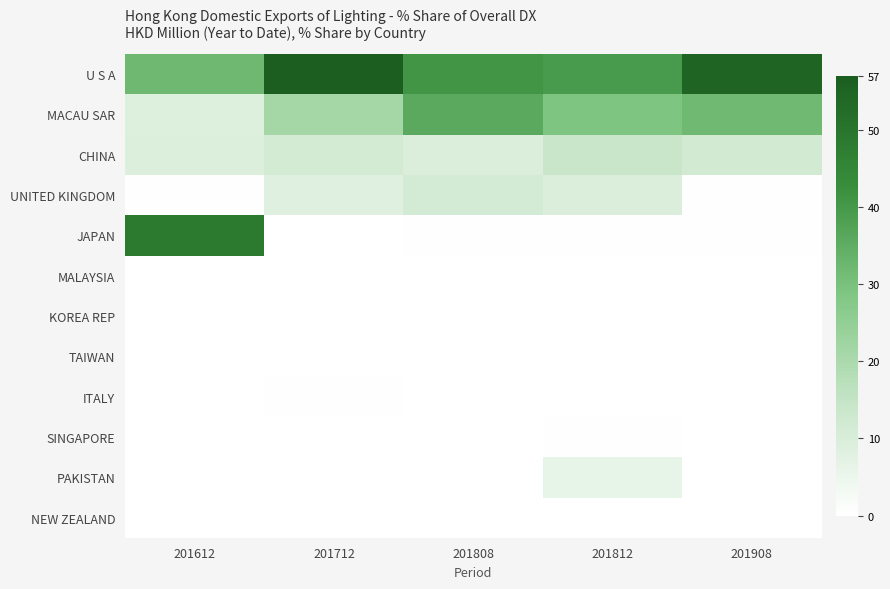

How many series are shown in this chart?

12